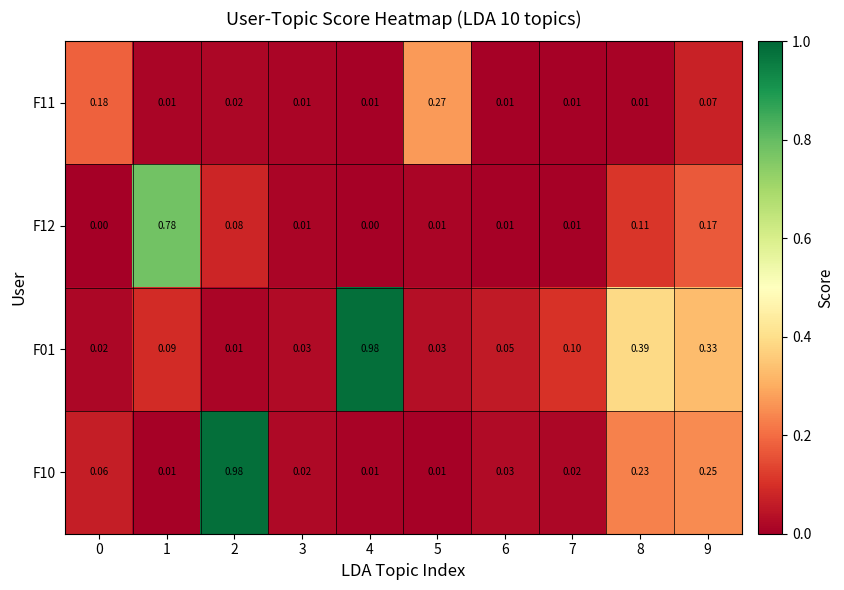

Between 8 and 4, which is larger?

8